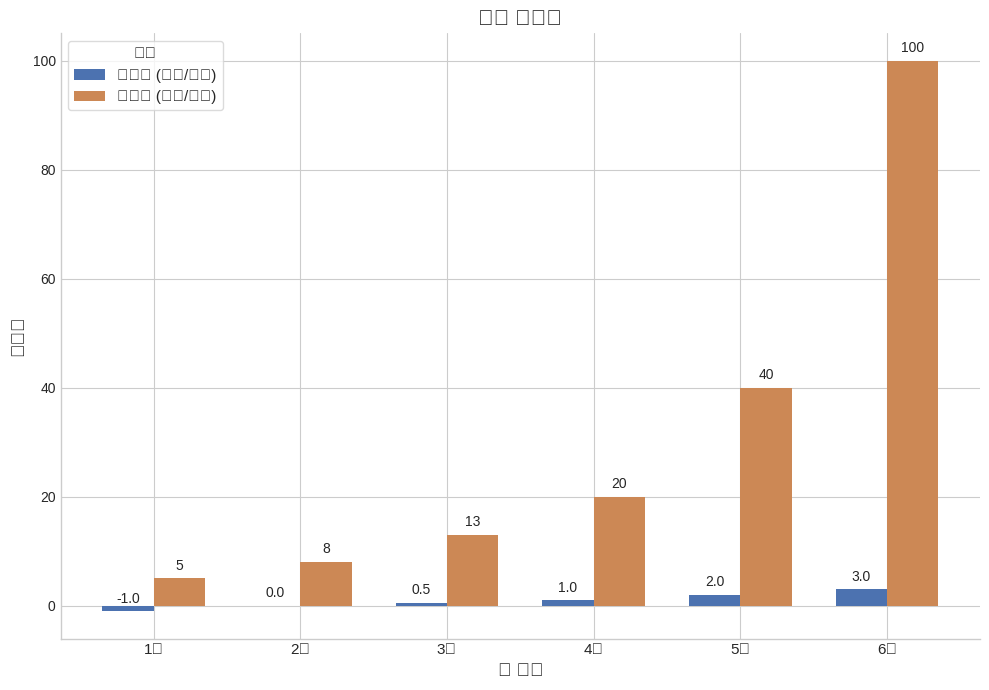

Is it true that 추정치 (양수/정수) equals 8.0 at 2조?

True